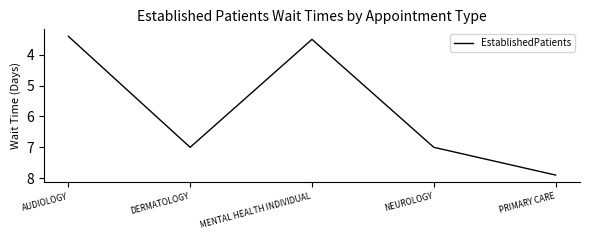

What position from the left is AUDIOLOGY?

1